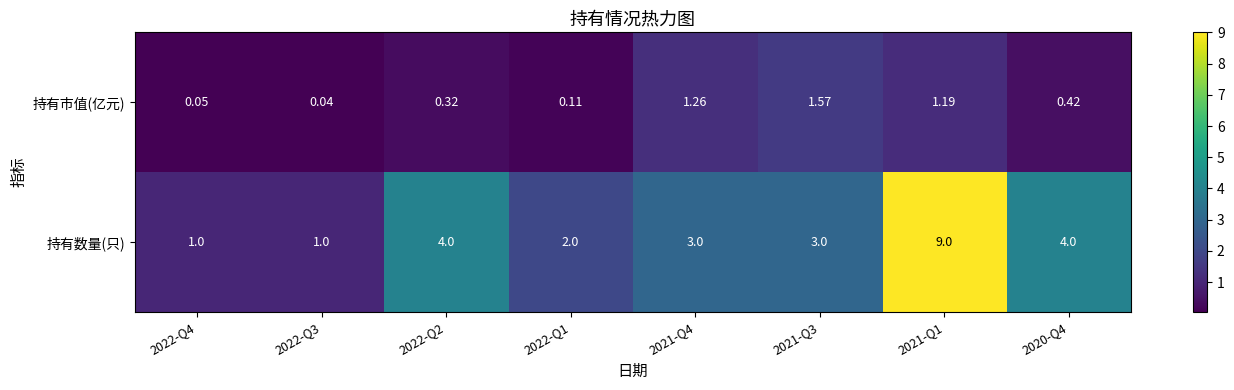

Which series has the widest spread of values?

持有数量(只)